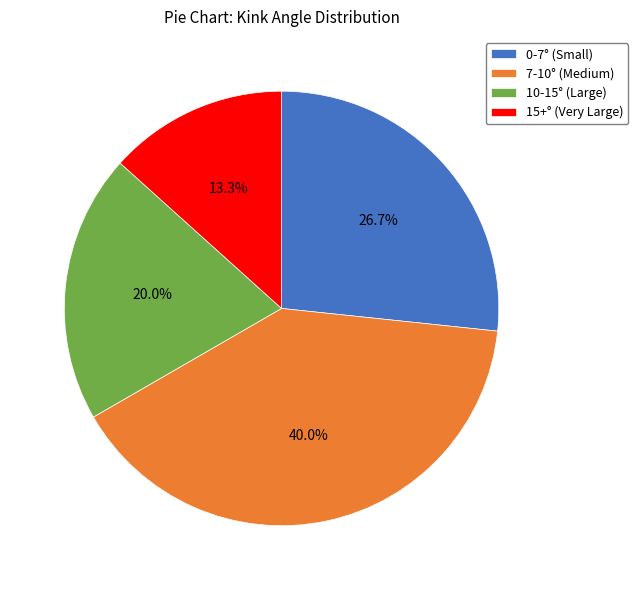

Rank the categories by value from highest to lowest.

7-10° (Medium), 0-7° (Small), 10-15° (Large), 15+° (Very Large)